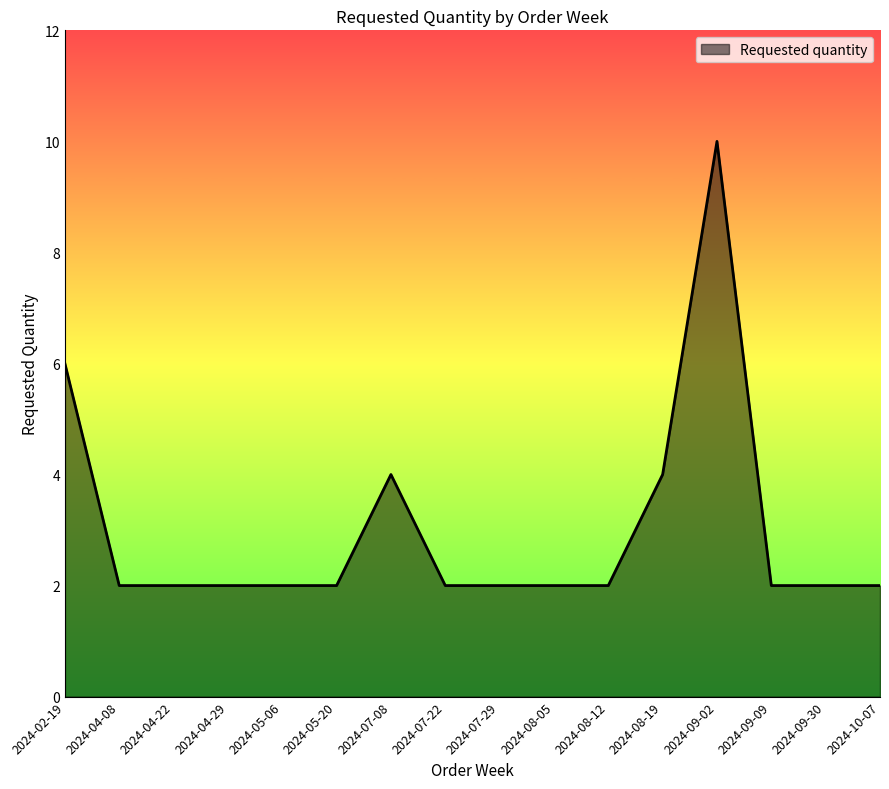

Which category has the highest value across all series?

2024-09-02